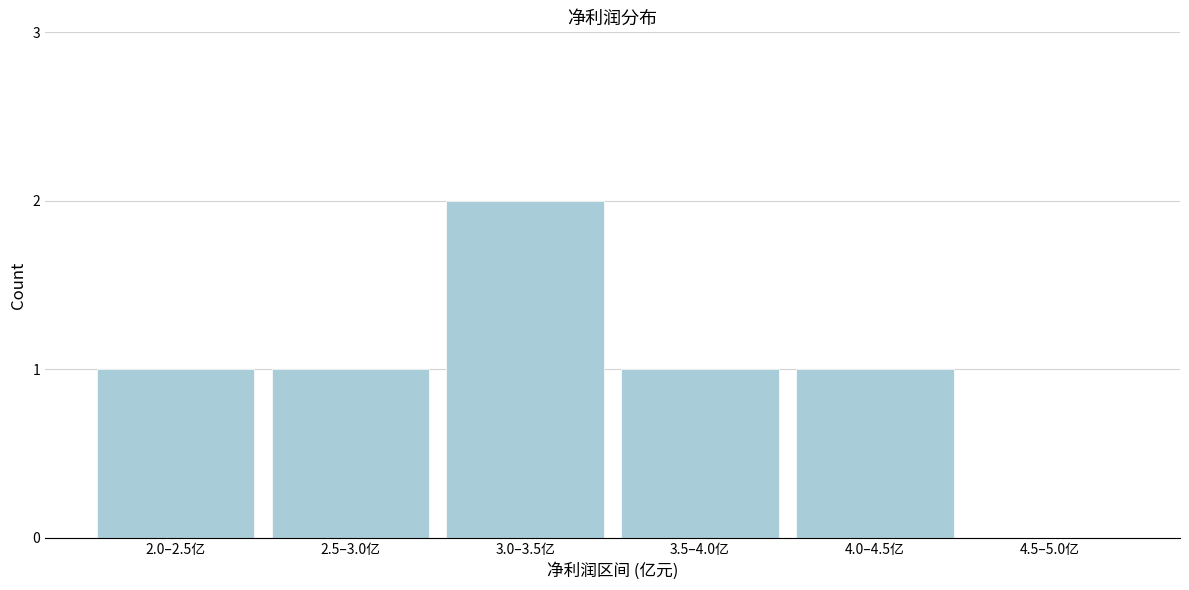

Reading left to right, list all the values displayed in this chart.

2.0–2.5亿=1	2.5–3.0亿=1	3.0–3.5亿=2	3.5–4.0亿=1	4.0–4.5亿=1	4.5–5.0亿=0